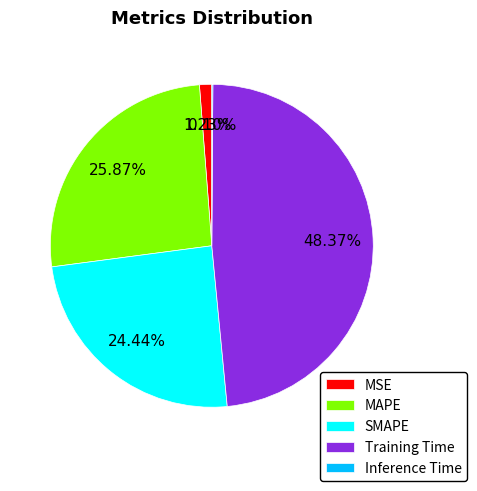

True or false: MAPE accounts for 31% of the total.

False